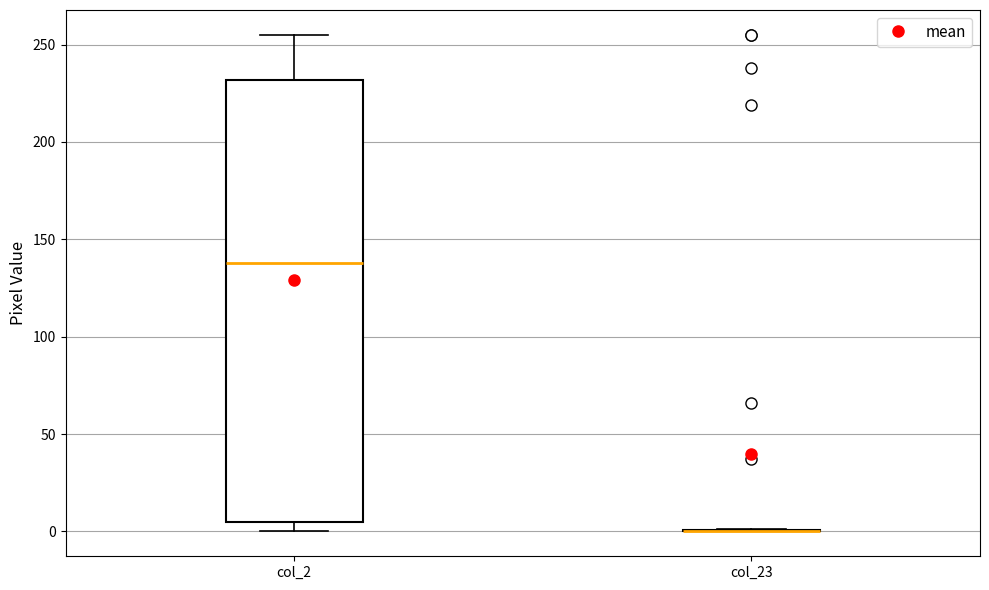

Reading left to right, read every box against the y-axis: the position of its median line, the range the box covers, and the ends of its whiskers. The values are not printed on the chart, so give them approximately, as read against the axis.

col_2: median 140, box 5 to 230, whiskers 0 to 255
col_23: box collapsed to a line at 0, whiskers 0 to 0